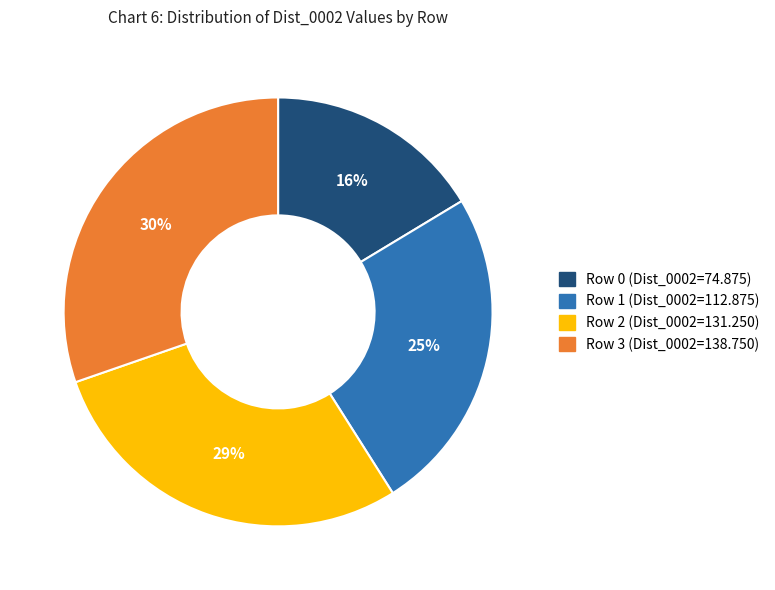

Rank the categories by value from lowest to highest.

Row 0, Row 1, Row 2, Row 3